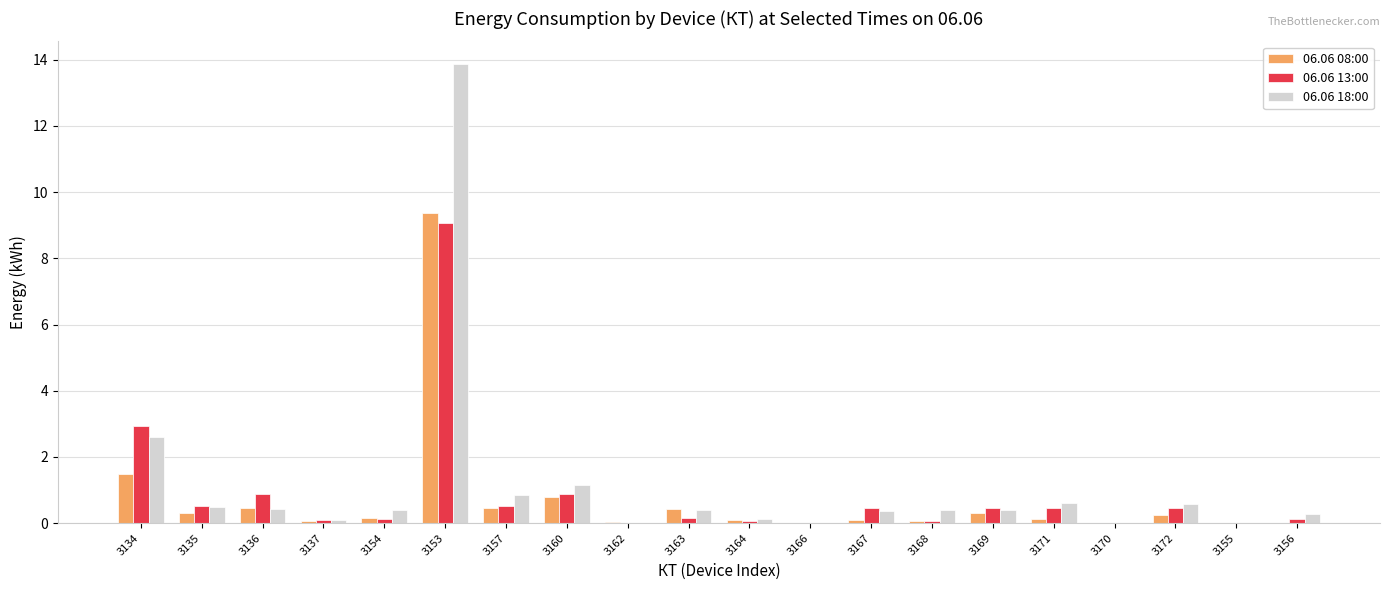

Is it true that 06.06 18:00 equals 0.4 at 3163?

True